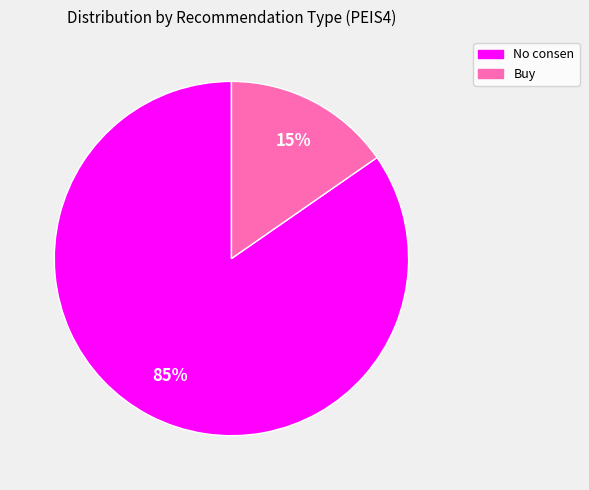

Is there any slice that represents more than half of the pie?

Yes